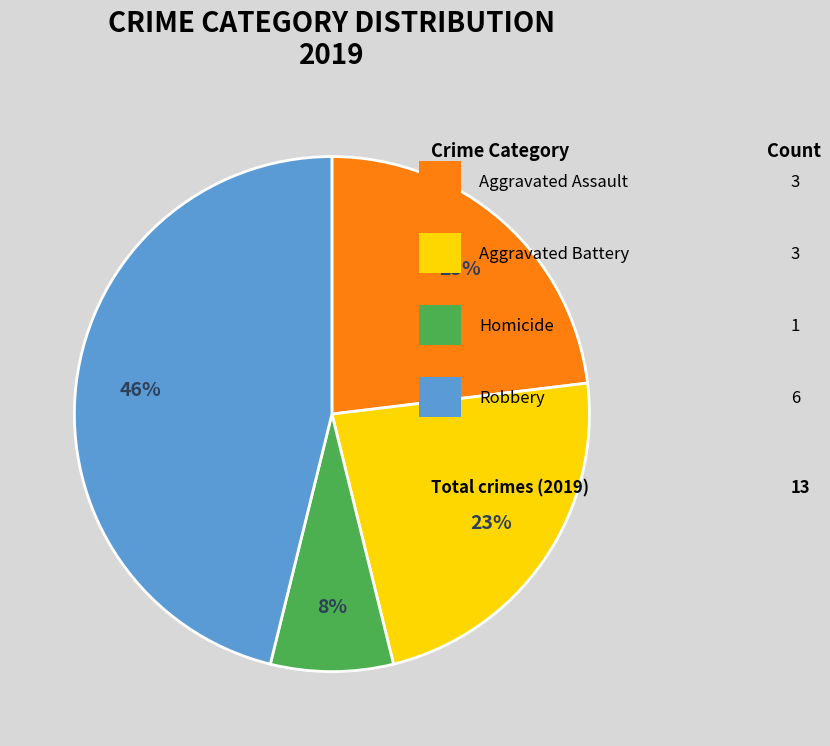

How many segments does this pie chart have?

4